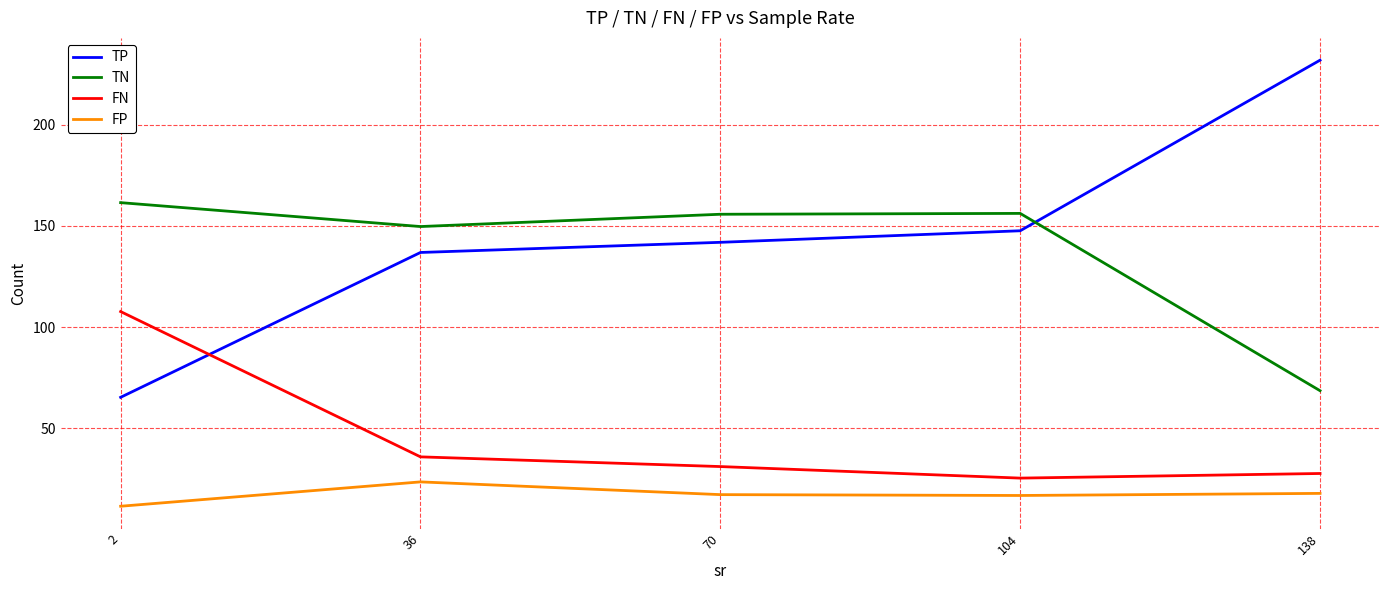

What is the difference between the second highest and minimum values in the TP series?

82.2